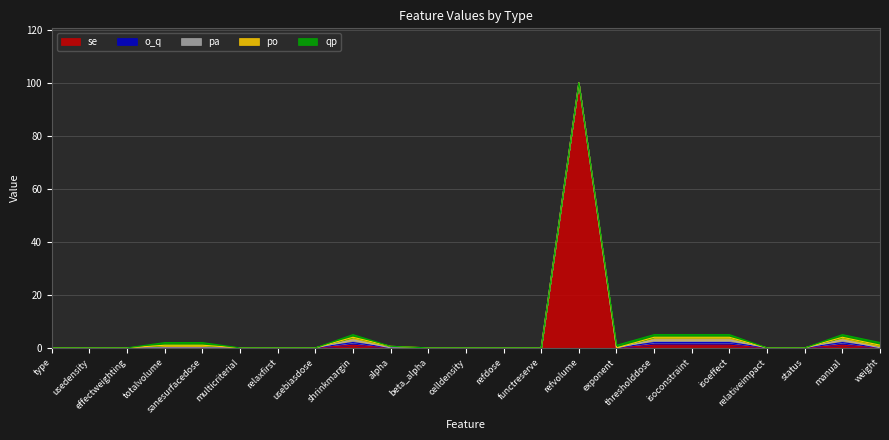

What is the difference between the second highest and minimum values in the qp series?

1.0